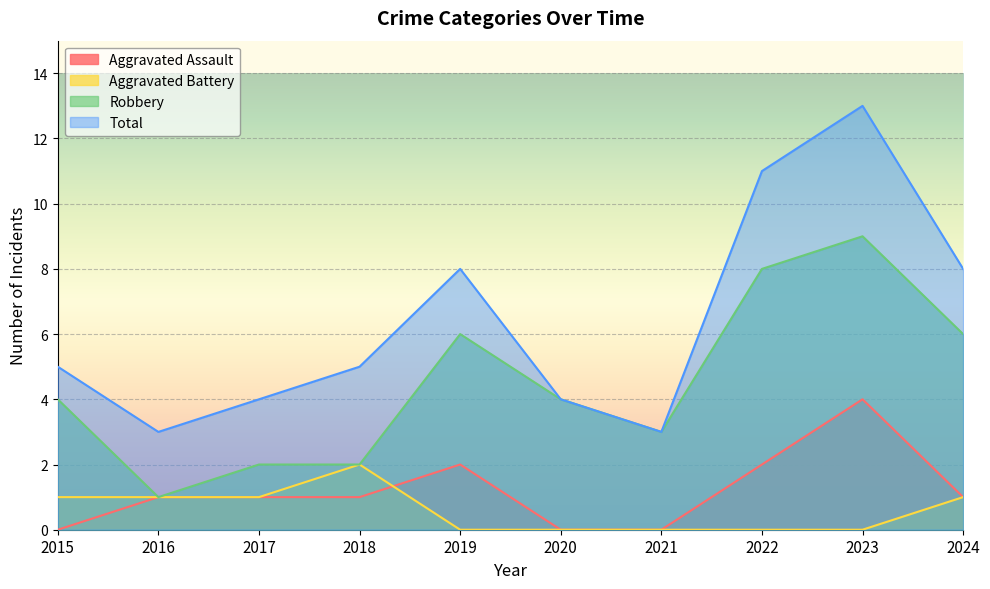

Reading right to left, what are all the values shown in this chart?

Aggravated Assault: 2024=1	2023=4	2022=2	2021=0	2020=0	2019=2	2018=1	2017=1	2016=1	2015=0
Aggravated Battery: 2024=1	2023=0	2022=0	2021=0	2020=0	2019=0	2018=2	2017=1	2016=1	2015=1
Robbery: 2024=6	2023=9	2022=8	2021=3	2020=4	2019=6	2018=2	2017=2	2016=1	2015=4
Total: 2024=8	2023=13	2022=11	2021=3	2020=4	2019=8	2018=5	2017=4	2016=3	2015=5